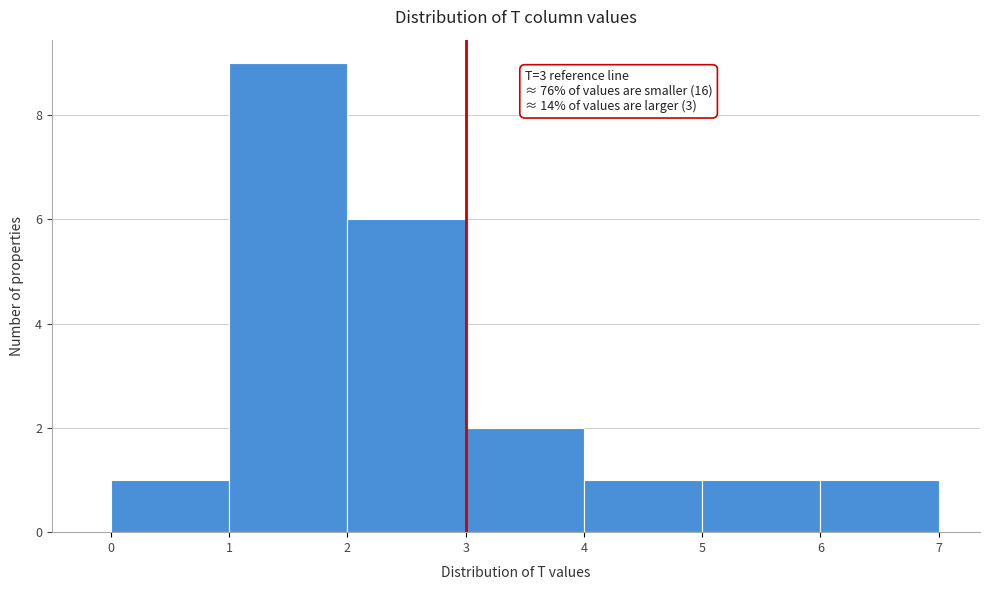

Which range on the x-axis has the tallest bar?

1 to 2